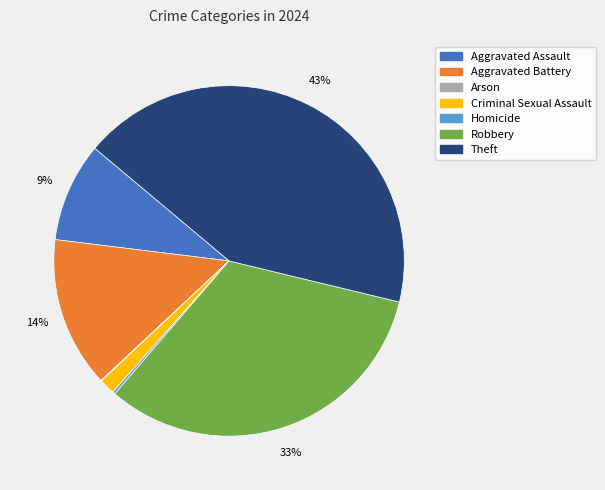

Is there any slice that represents more than half of the pie?

No